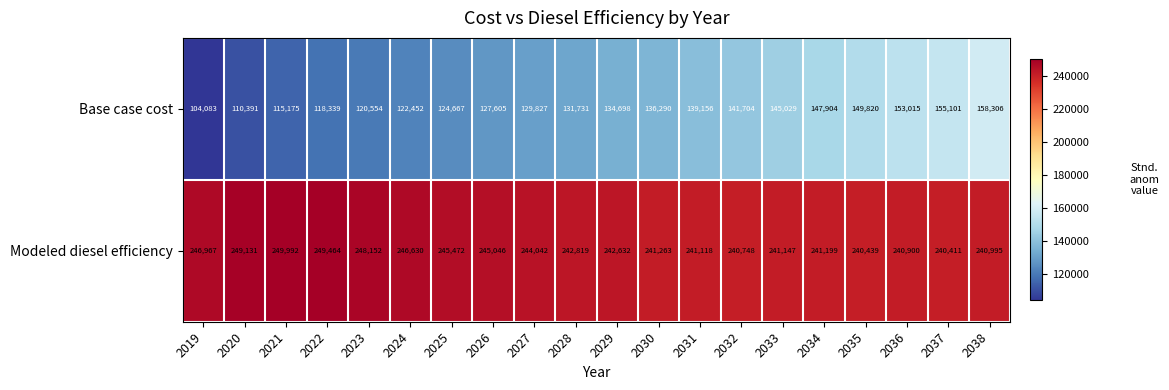

At which label does Modeled diesel efficiency reach its peak?

2021